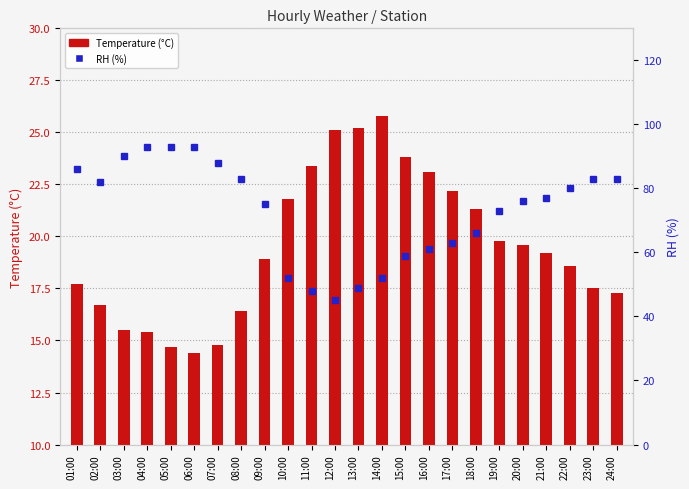

Does the chart contain any negative values?

No